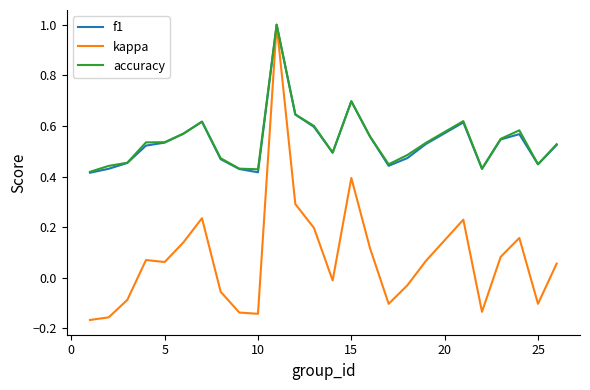

What is the maximum value for accuracy?

1.0